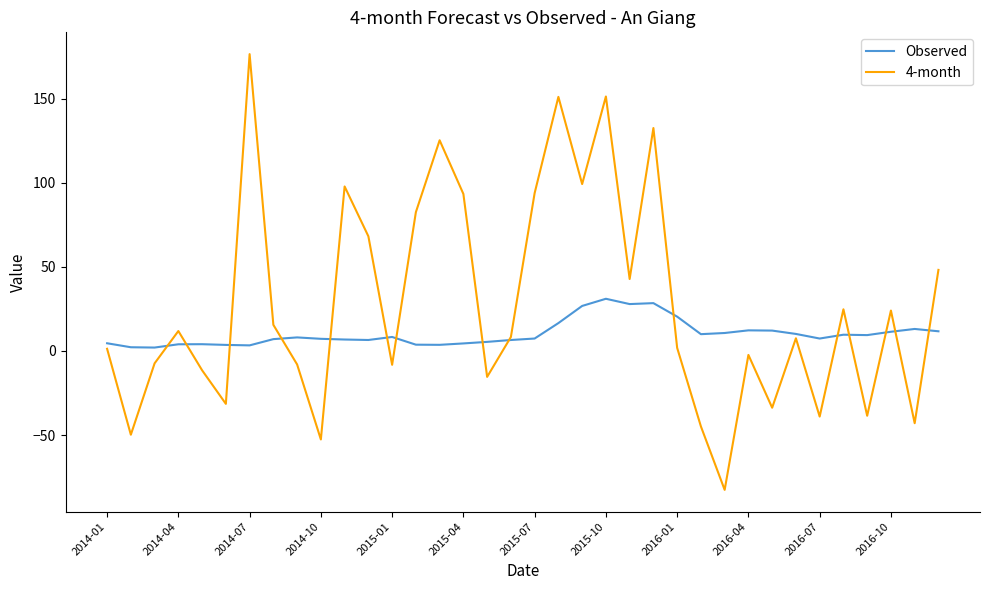

Which series has the largest range (max minus min)?

4-month